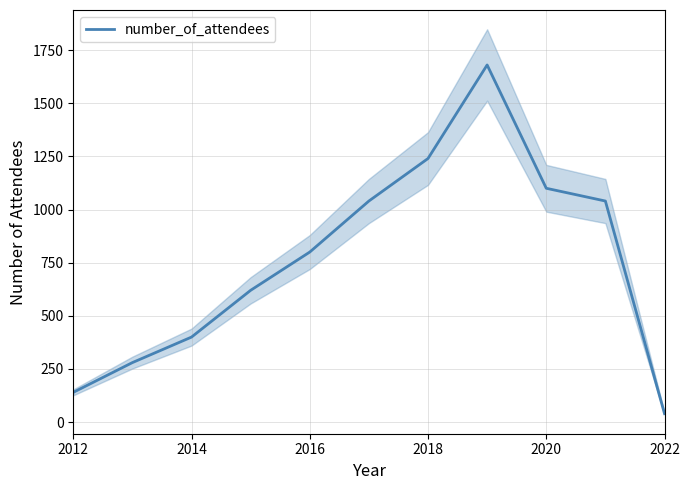

True or false: number_of_attendees has a value of 400 at 2014.

True